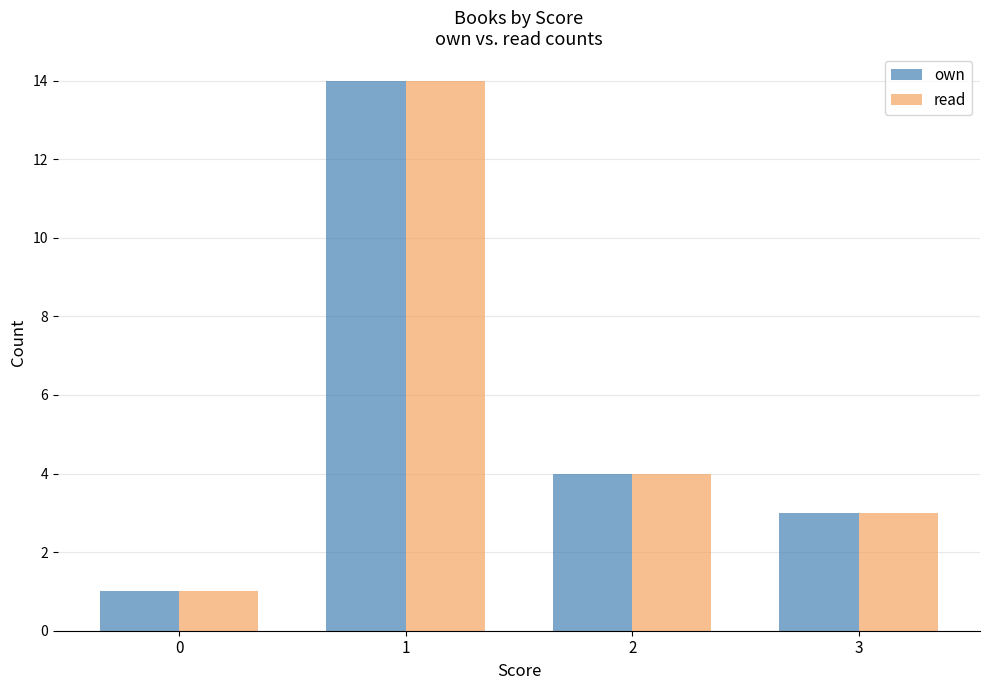

How many groups of bars are there?

4